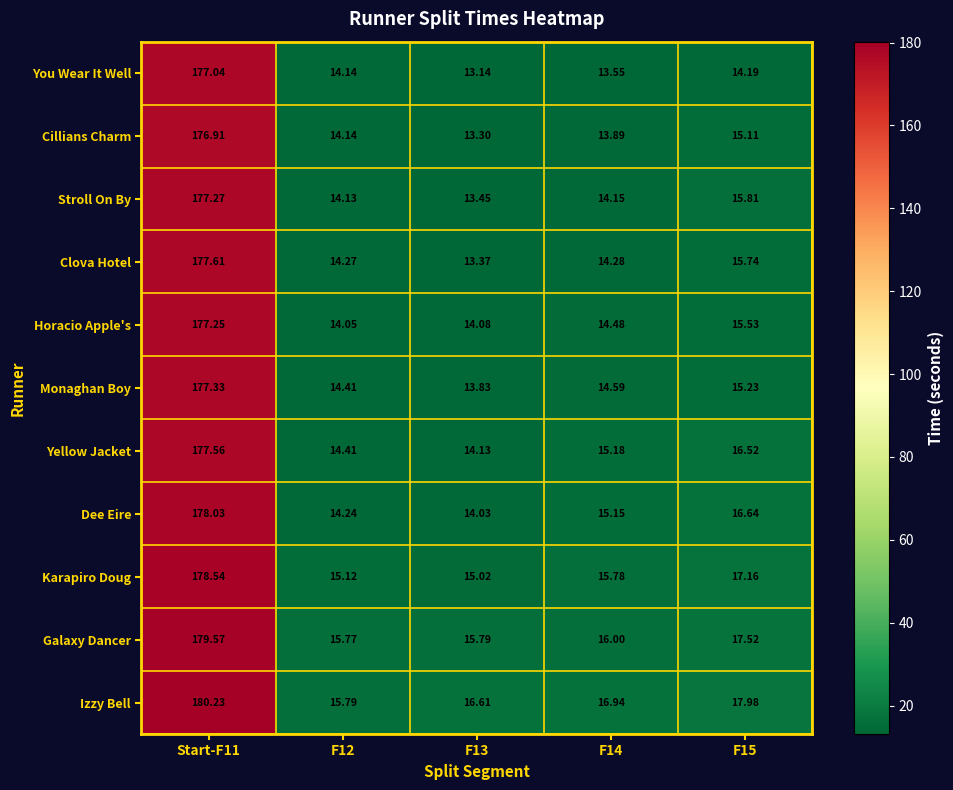

List the series in order of their peak value, highest first.

Izzy Bell, Galaxy Dancer, Karapiro Doug, Dee Eire, Clova Hotel, Yellow Jacket, Monaghan Boy, Stroll On By, Horacio Apple's, You Wear It Well, Cillians Charm